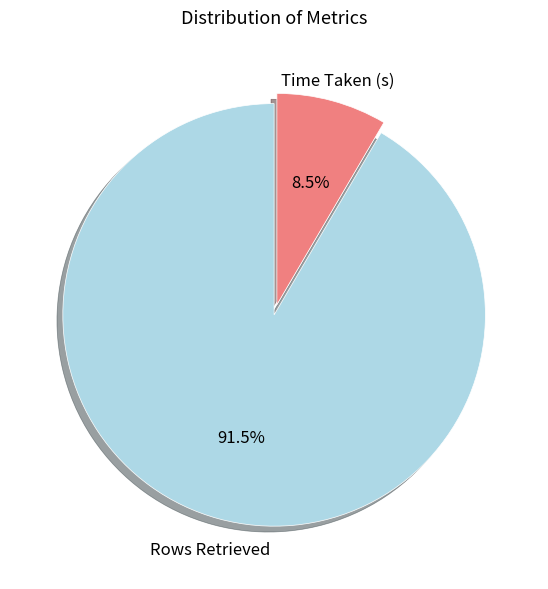

Is there any slice that represents more than half of the pie?

Yes